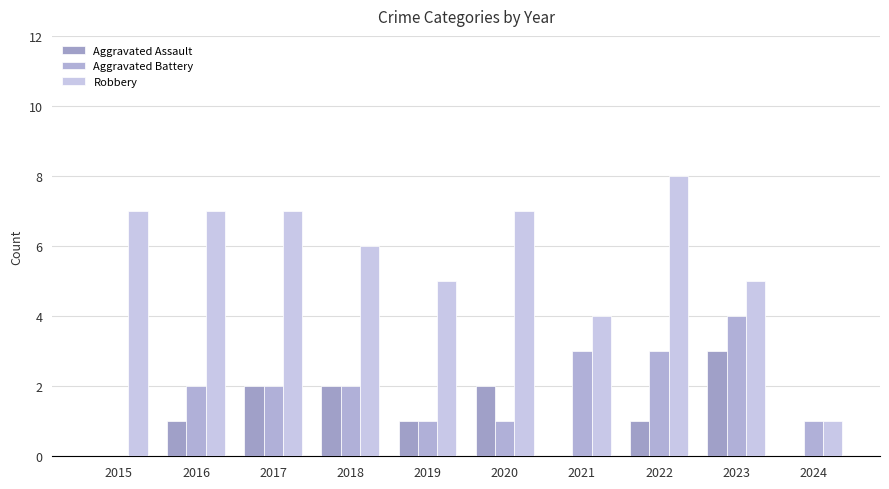

How many Aggravated Battery values are between 1 and 3?

8